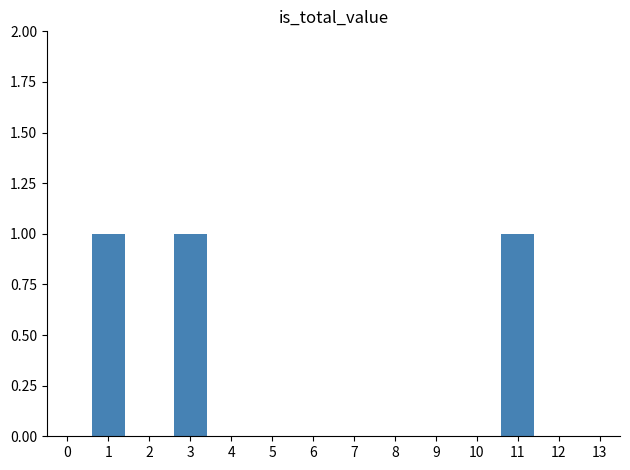

Is it true that the value at 6 is -1?

False